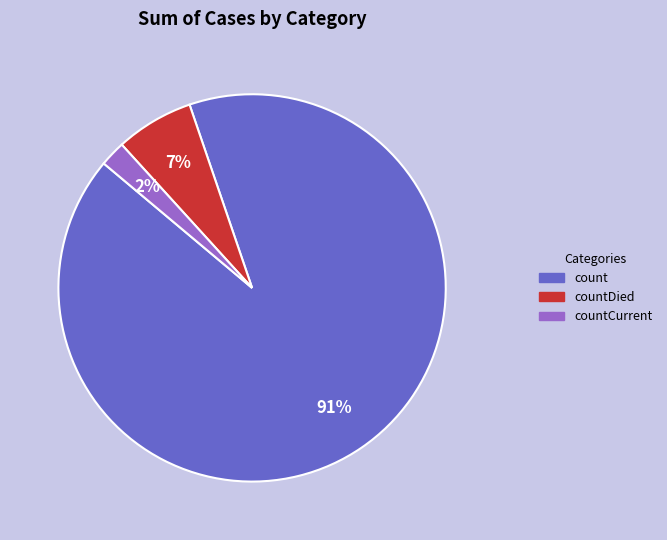

To the nearest percent, what is the difference between the largest and smallest slice percentages?

89%